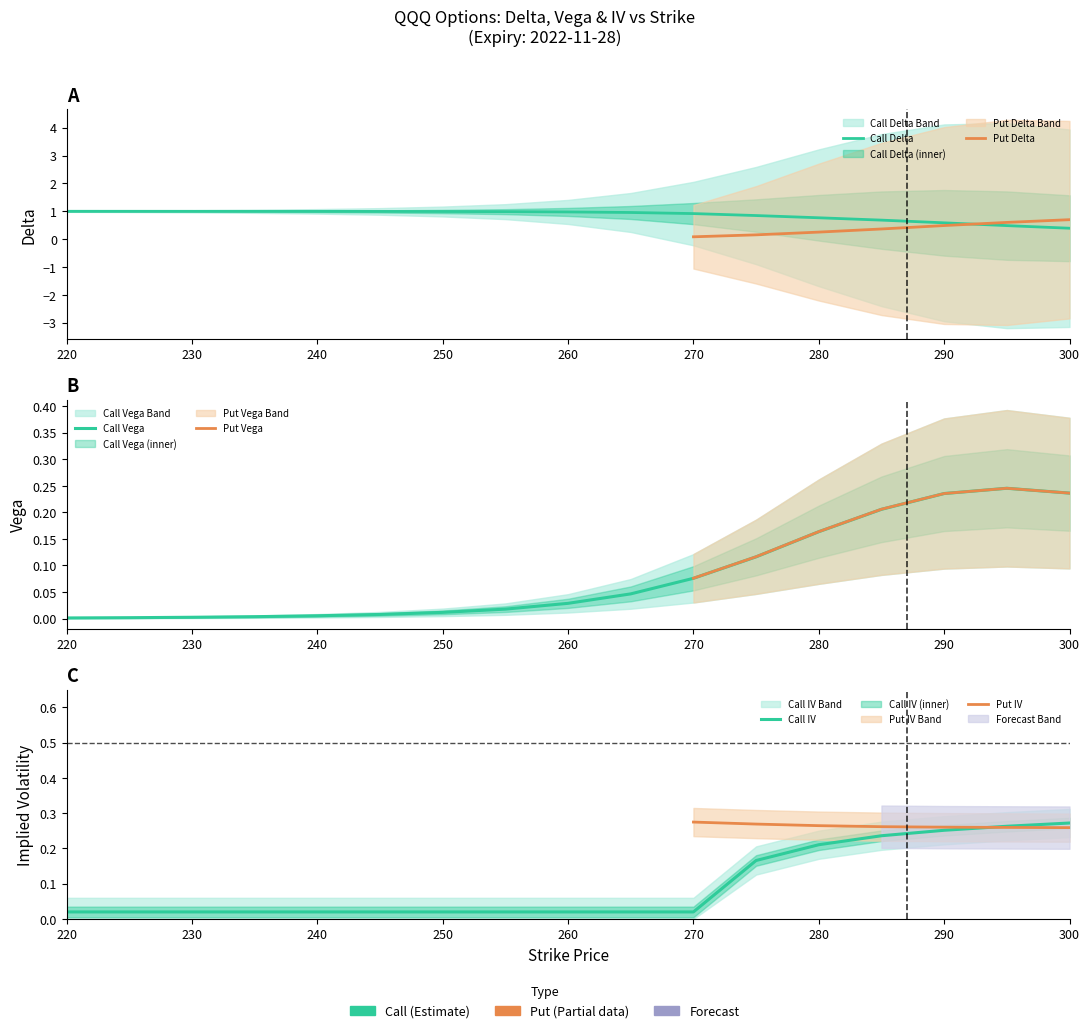

The call_delta series shows 0.4 at 270. True or false?

False